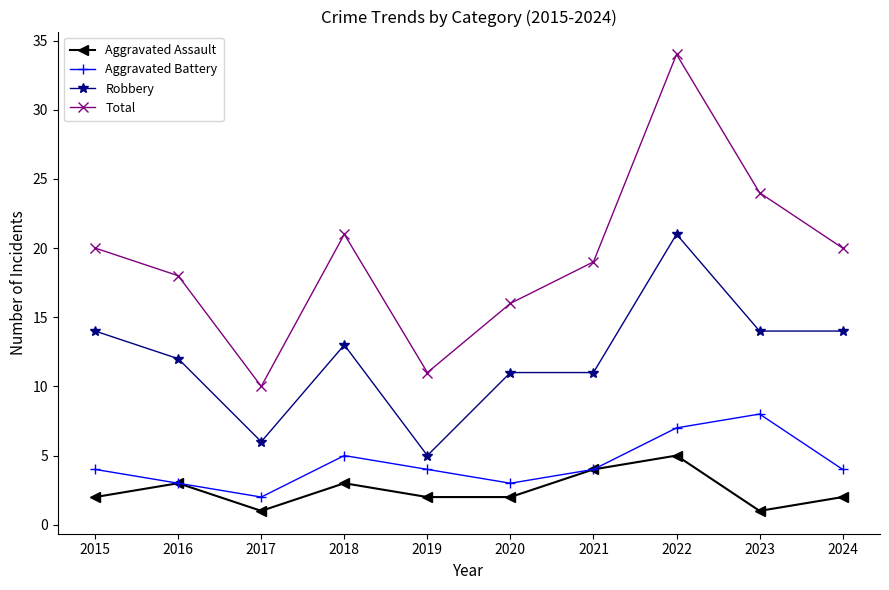

Reading right to left, extract all data points from this chart.

Aggravated Assault: 2024=2	2023=1	2022=5	2021=4	2020=2	2019=2	2018=3	2017=1	2016=3	2015=2
Aggravated Battery: 2024=4	2023=8	2022=7	2021=4	2020=3	2019=4	2018=5	2017=2	2016=3	2015=4
Robbery: 2024=14	2023=14	2022=21	2021=11	2020=11	2019=5	2018=13	2017=6	2016=12	2015=14
Total: 2024=20	2023=24	2022=34	2021=19	2020=16	2019=11	2018=21	2017=10	2016=18	2015=20